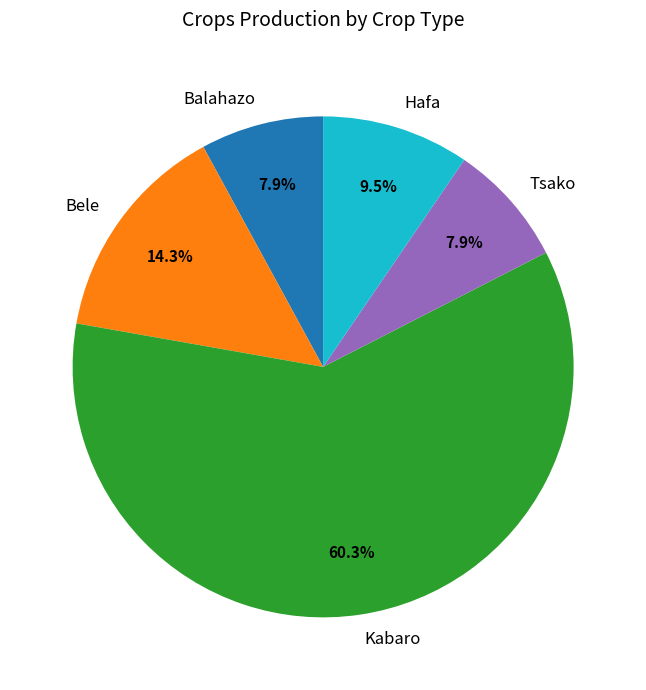

Is Kabaro the majority of the pie?

Yes